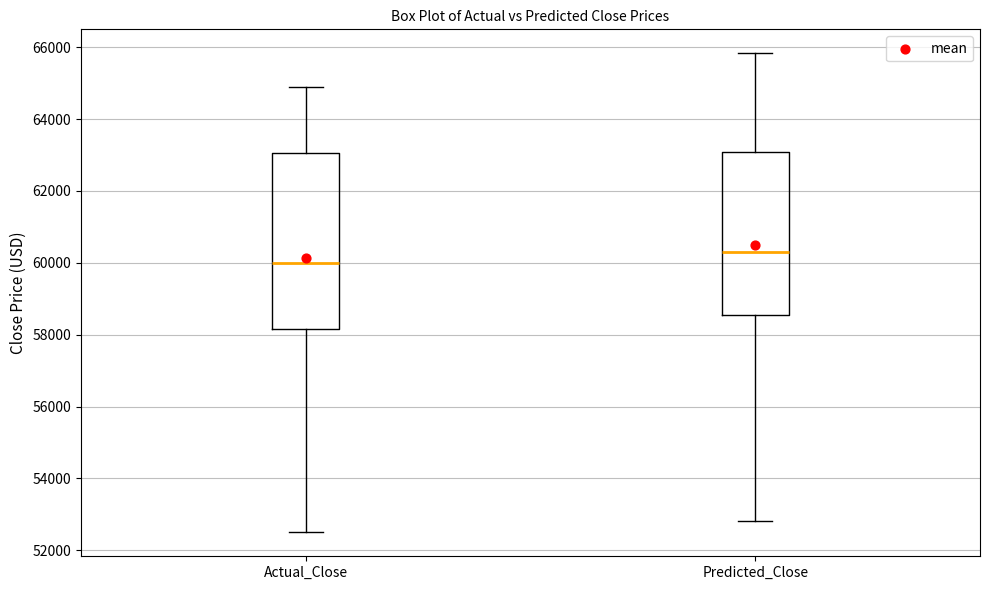

Reading left to right, read every box against the y-axis: the position of its median line, the range the box covers, and the ends of its whiskers. The values are not printed on the chart, so give them approximately, as read against the axis.

Actual_Close: median 60000, box 58200 to 63000, whiskers 52600 to 65000
Predicted_Close: median 60400, box 58600 to 63000, whiskers 52800 to 65800